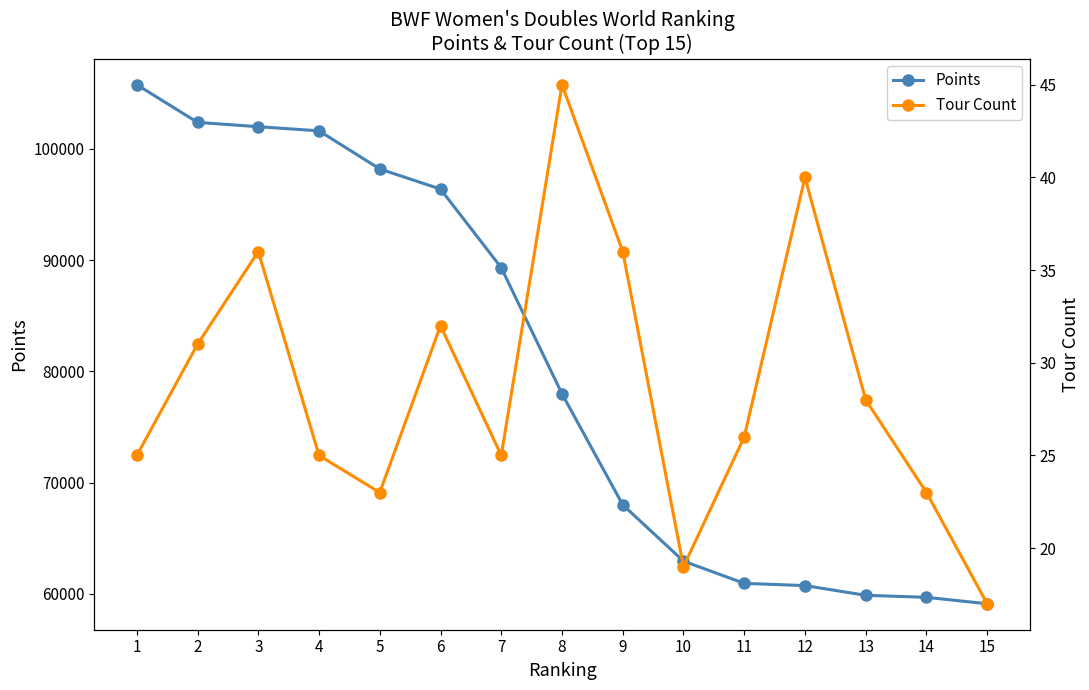

At which label does Points reach its minimum?

15